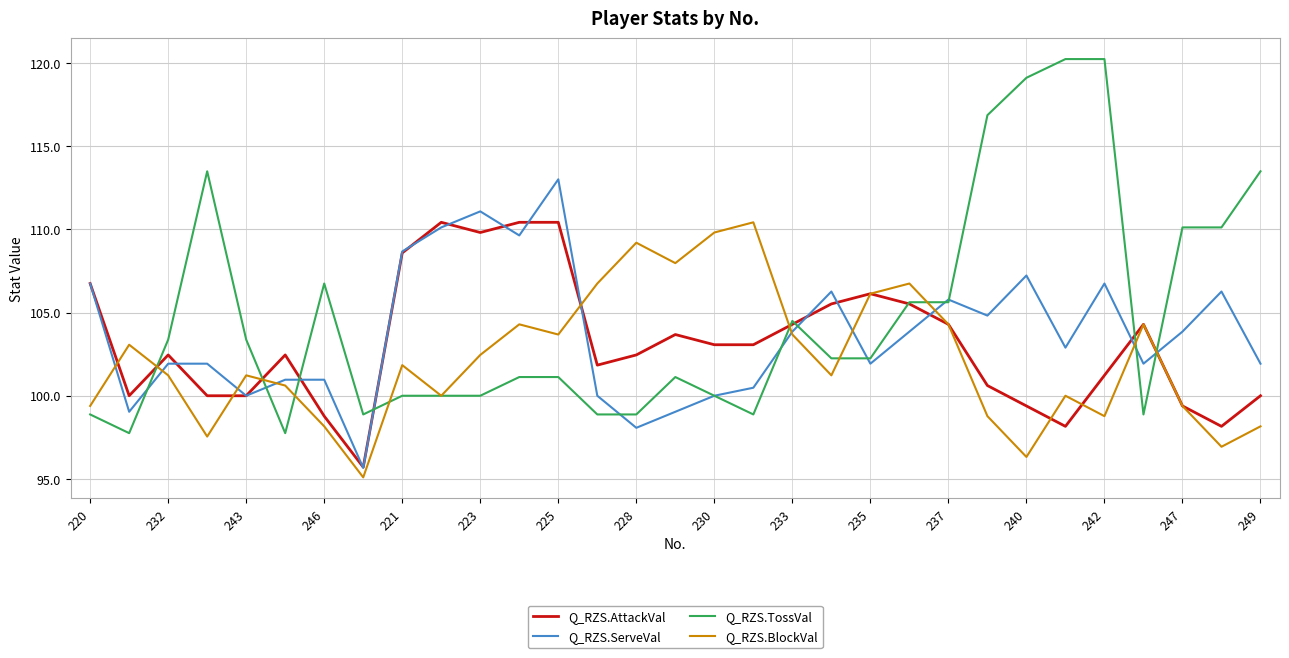

What are all the series names shown in the legend?

Q_RZS.AttackVal, Q_RZS.ServeVal, Q_RZS.TossVal, Q_RZS.BlockVal